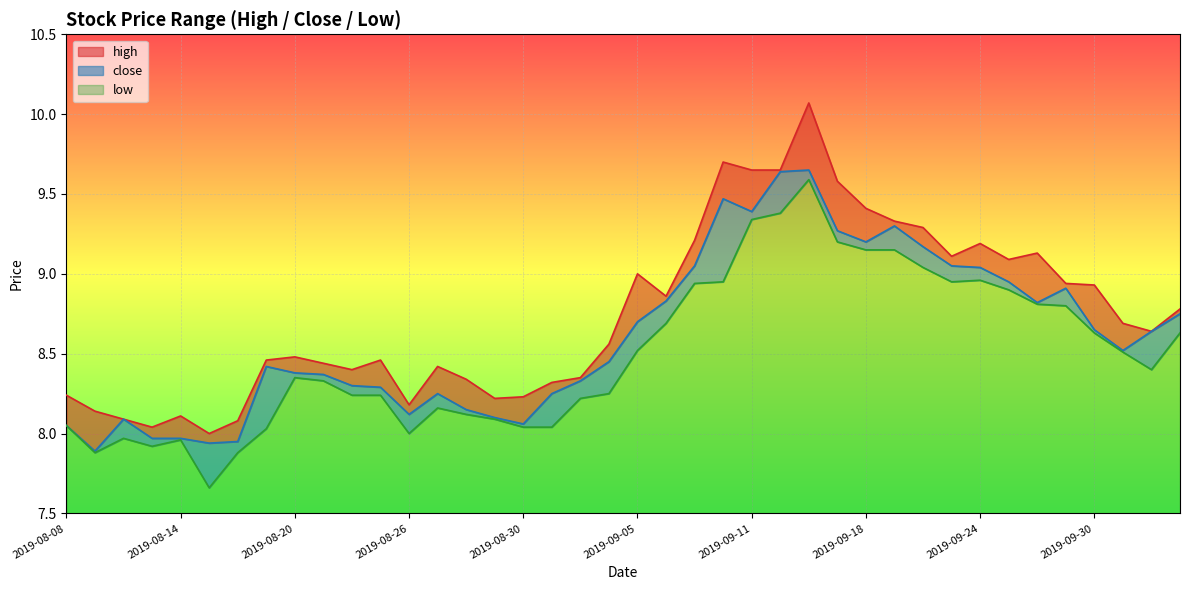

Reading left to right, extract all data points from this chart.

high: 8.2	8.1	8.1	8.0	8.1	8.0	8.1	8.5	8.5	8.4	8.4	8.5	8.2	8.4	8.3	8.2	8.2	8.3	8.3	8.6	9.0	8.9	9.2	9.7	9.7	9.7	10.1	9.6	9.4	9.3	9.3	9.1	9.2	9.1	9.1	8.9	8.9	8.7	8.6	8.8
low: 8.1	7.9	8.0	7.9	8.0	7.7	7.9	8.0	8.3	8.3	8.2	8.2	8.0	8.2	8.1	8.1	8.0	8.0	8.2	8.2	8.5	8.7	8.9	8.9	9.3	9.4	9.6	9.2	9.2	9.2	9.0	8.9	9.0	8.9	8.8	8.8	8.6	8.5	8.4	8.6
close: 8.1	7.9	8.1	8.0	8.0	7.9	8.0	8.4	8.4	8.4	8.3	8.3	8.1	8.2	8.2	8.1	8.1	8.2	8.3	8.4	8.7	8.8	9.1	9.5	9.4	9.6	9.7	9.3	9.2	9.3	9.2	9.1	9.0	8.9	8.8	8.9	8.7	8.5	8.6	8.8